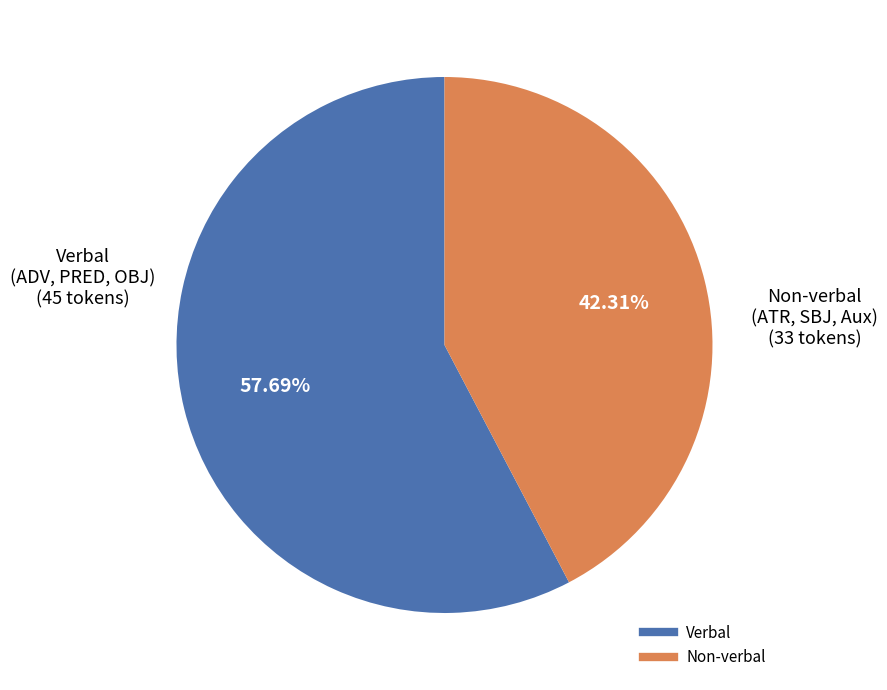

Is there any slice that represents more than half of the pie?

Yes